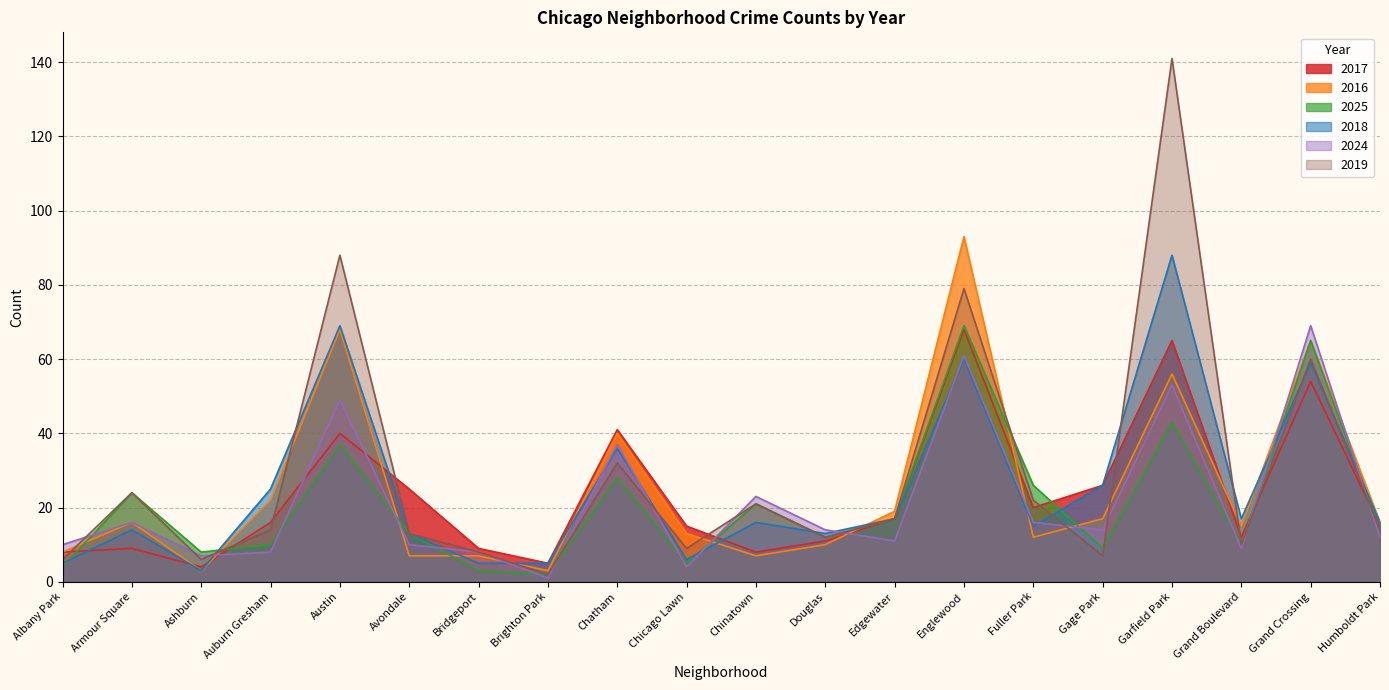

At which label does 2019 reach its minimum?

Brighton Park